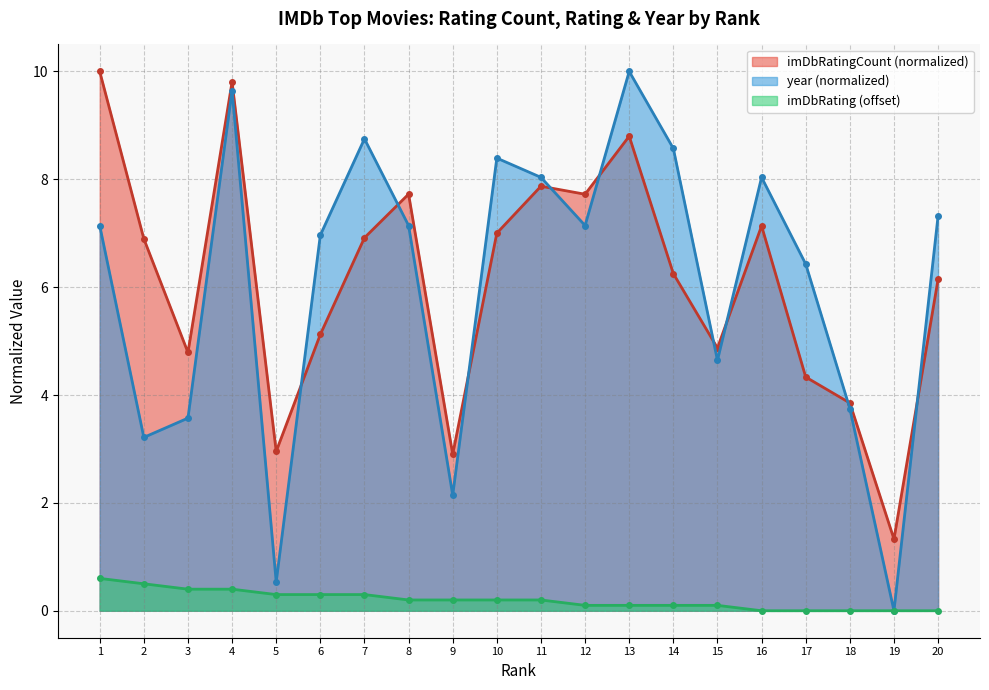

Which series has the largest range (max minus min)?

year (normalized)